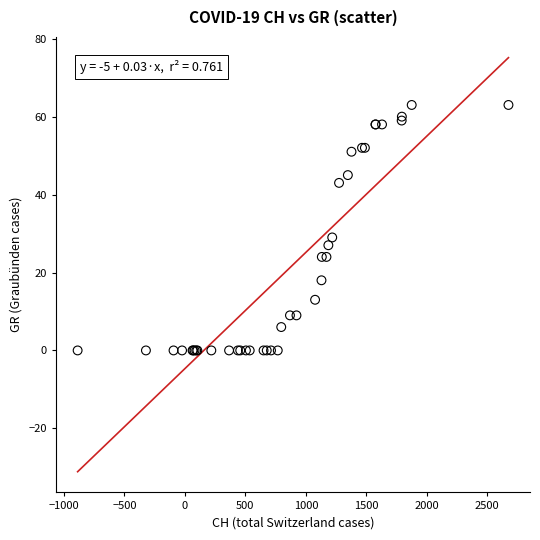

What Y value in the scatter plot is closest to 31?

29